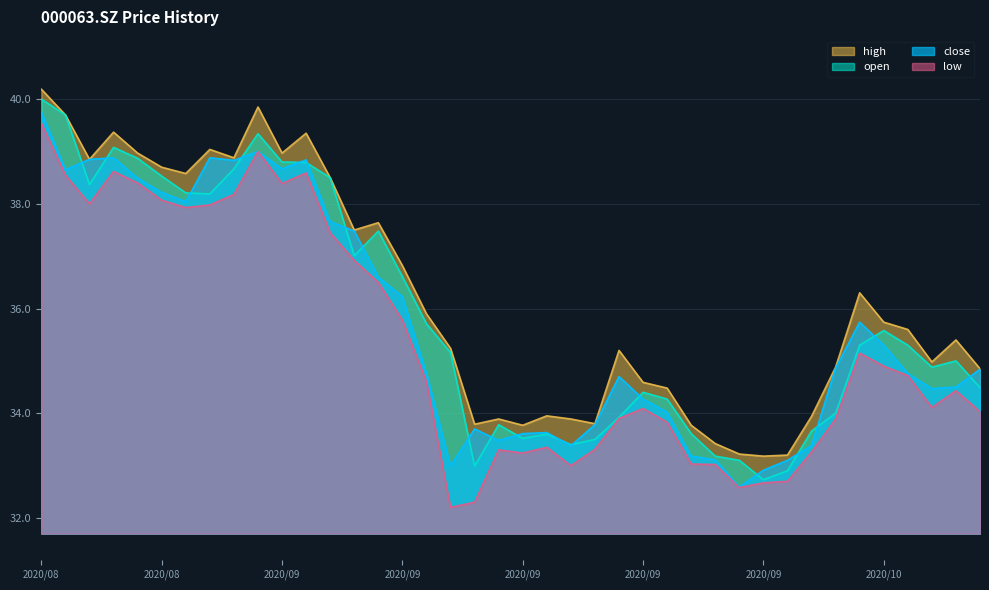

Does the chart display data point markers on the line(s)?

No